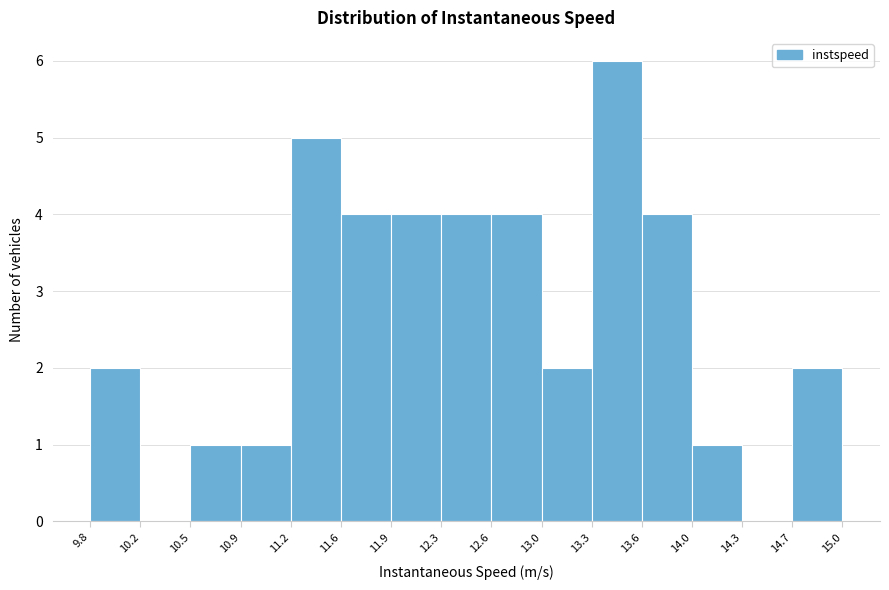

Reading left to right, list every bar in this chart as the range it spans on the x-axis followed by its height. The values are not printed on the chart, so give them approximately, as read against the axis.

9.8 to 10.2: 2
10.2 to 10.5: 0
10.5 to 10.9: 1
10.9 to 11.2: 1
11.2 to 11.6: 5
11.6 to 11.9: 4
11.9 to 12.3: 4
12.3 to 12.6: 4
12.6 to 13.0: 4
13.0 to 13.3: 2
13.3 to 13.6: 6
13.6 to 14.0: 4
14.0 to 14.3: 1
14.3 to 14.7: 0
14.7 to 15.0: 2